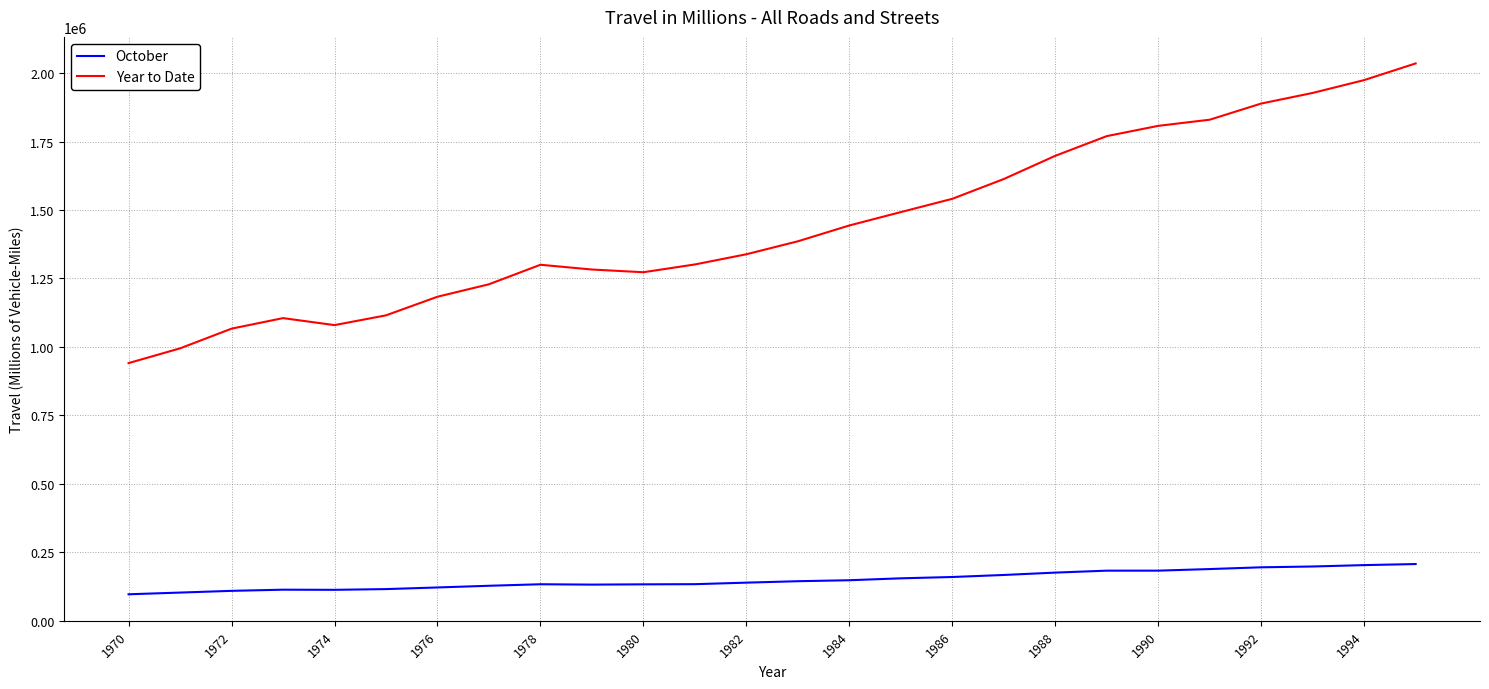

Which series has the widest spread of values?

Year to Date